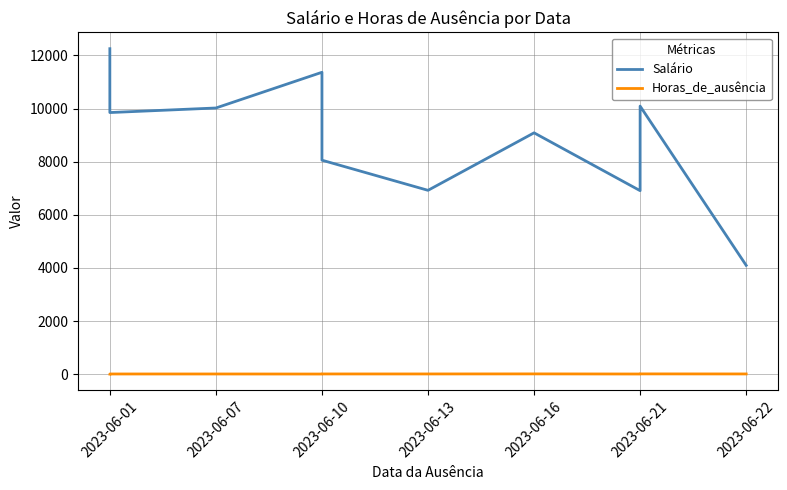

Which category has the lowest value across all series?

2023-06-01